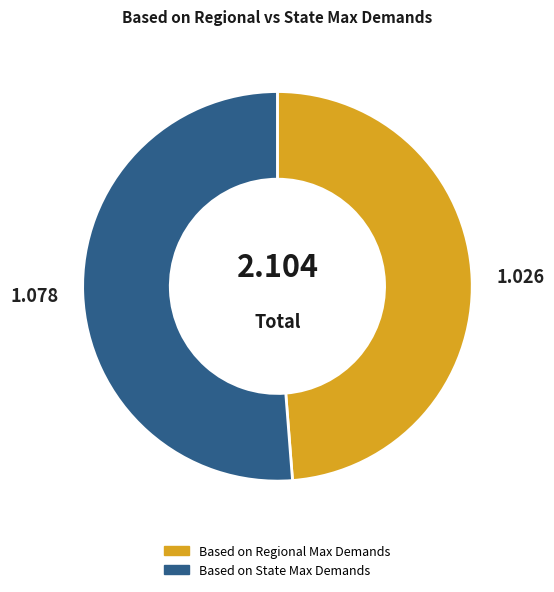

Do Based on State Max Demands and Based on Regional Max Demands together represent more than half of the pie?

Yes